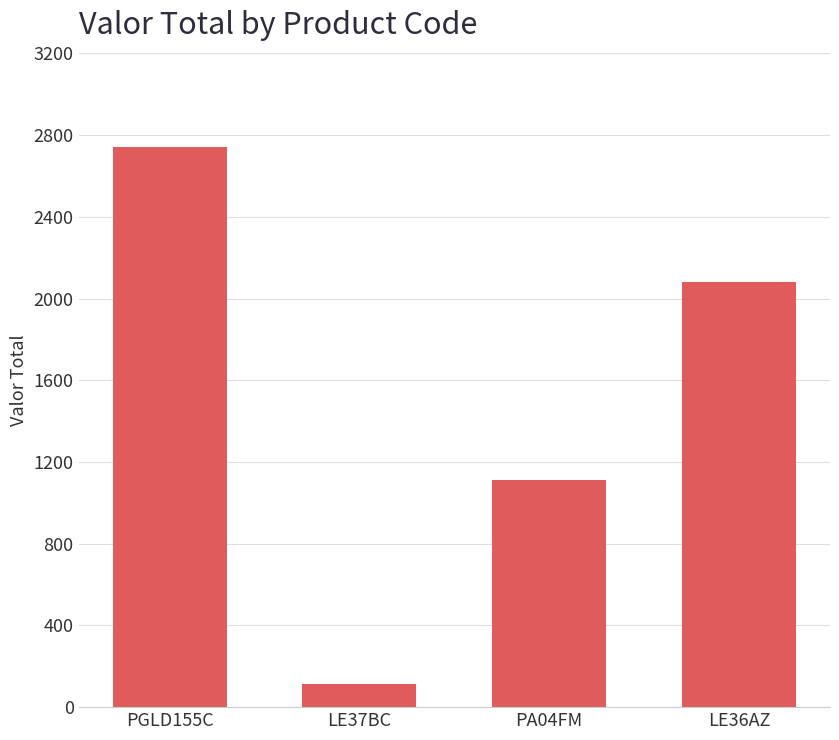

How many data points are less than 2080?

2